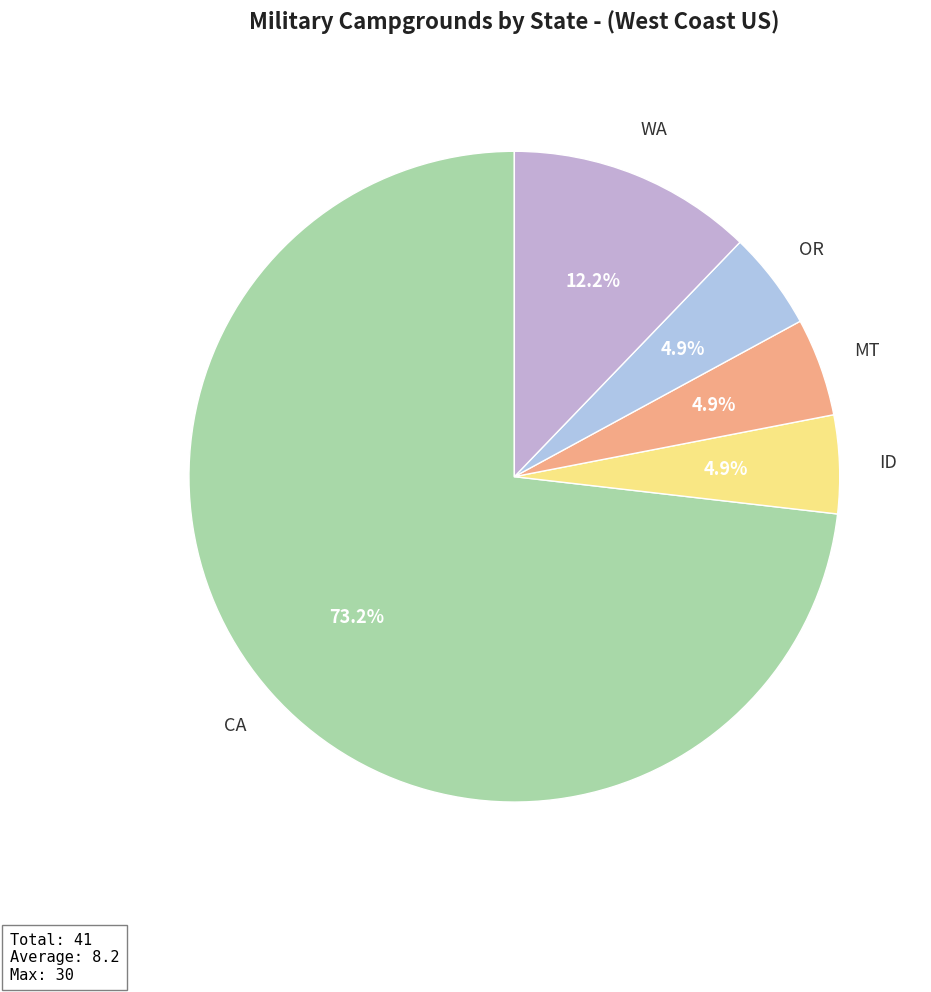

Do CA and OR together represent more than half of the pie?

Yes